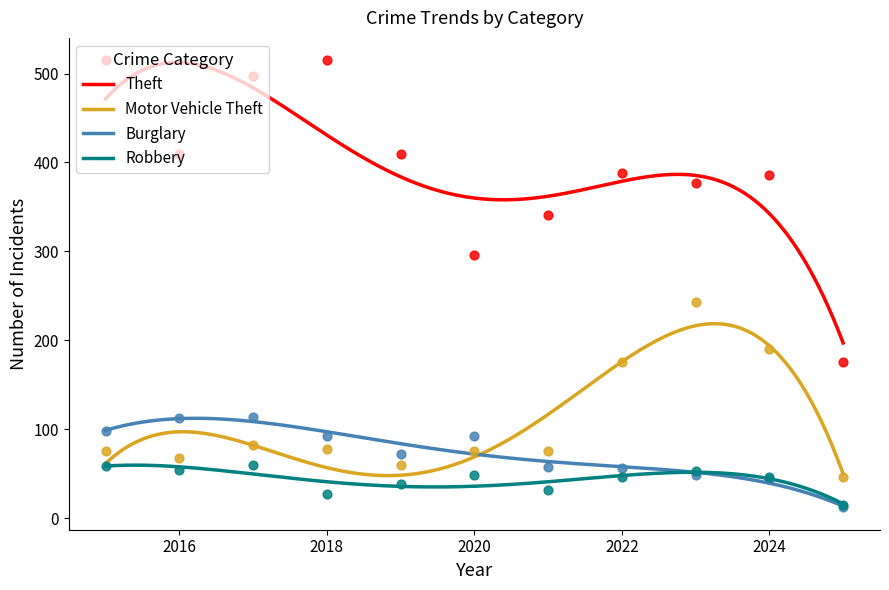

Which series reaches the minimum Y coordinate?

Burglary